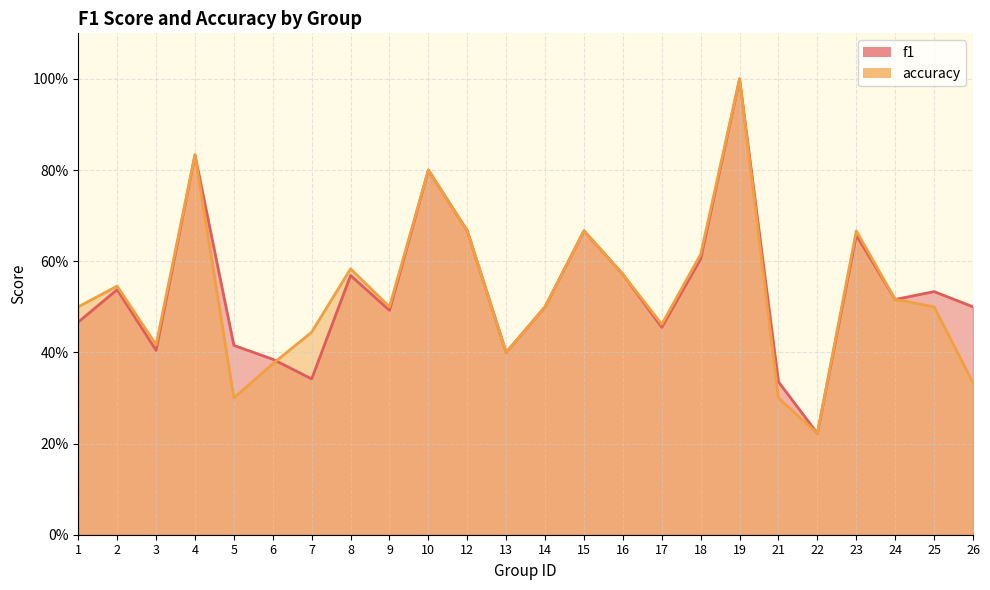

What is the smallest value displayed?

0.2